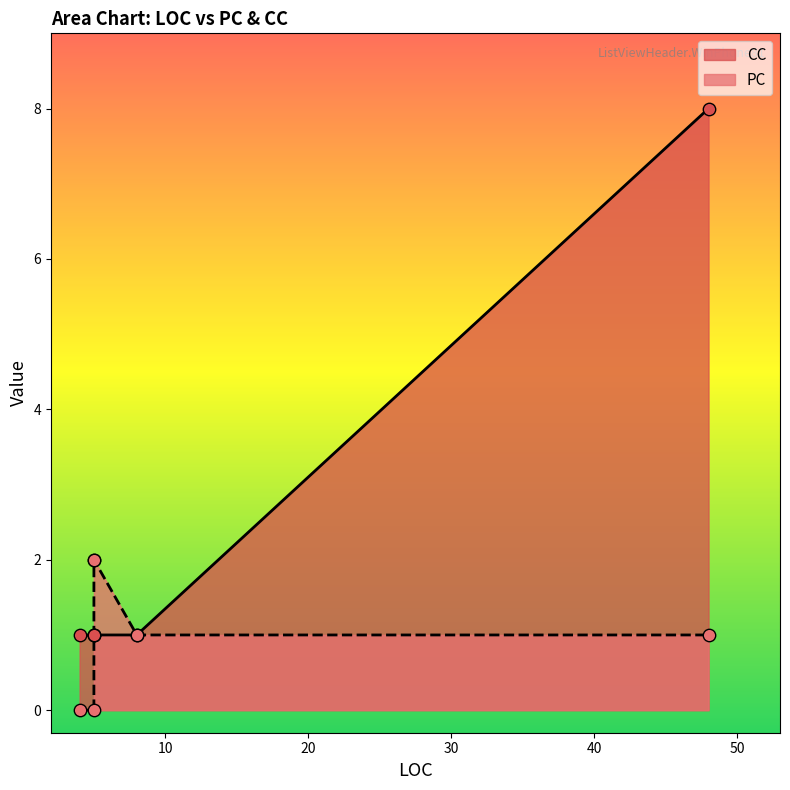

What are all the series names shown in the legend?

PC, CC